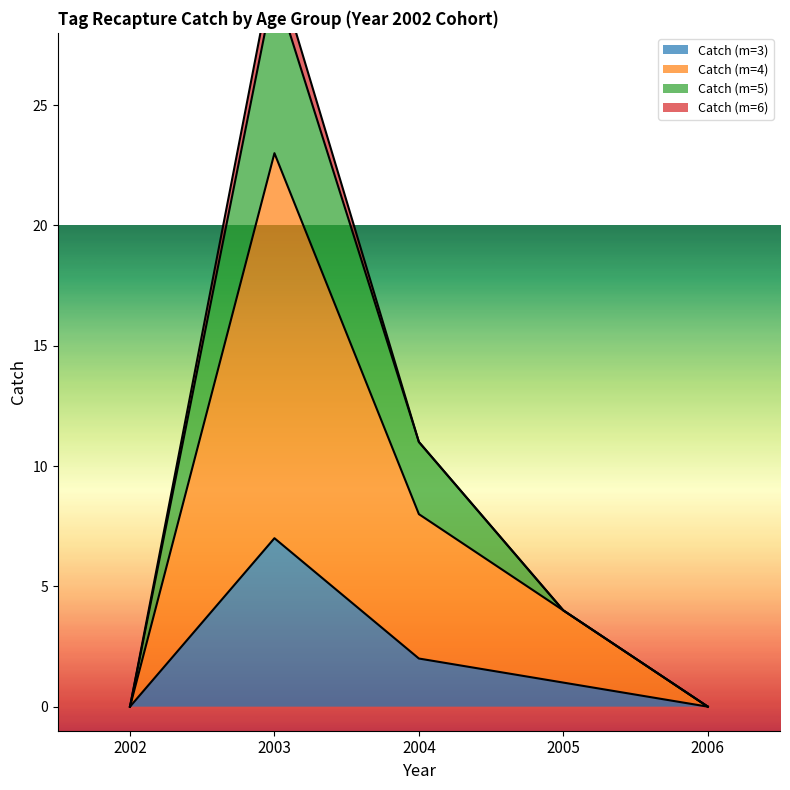

True or false: Catch (m=3) has a value of 5 at 2006.

False